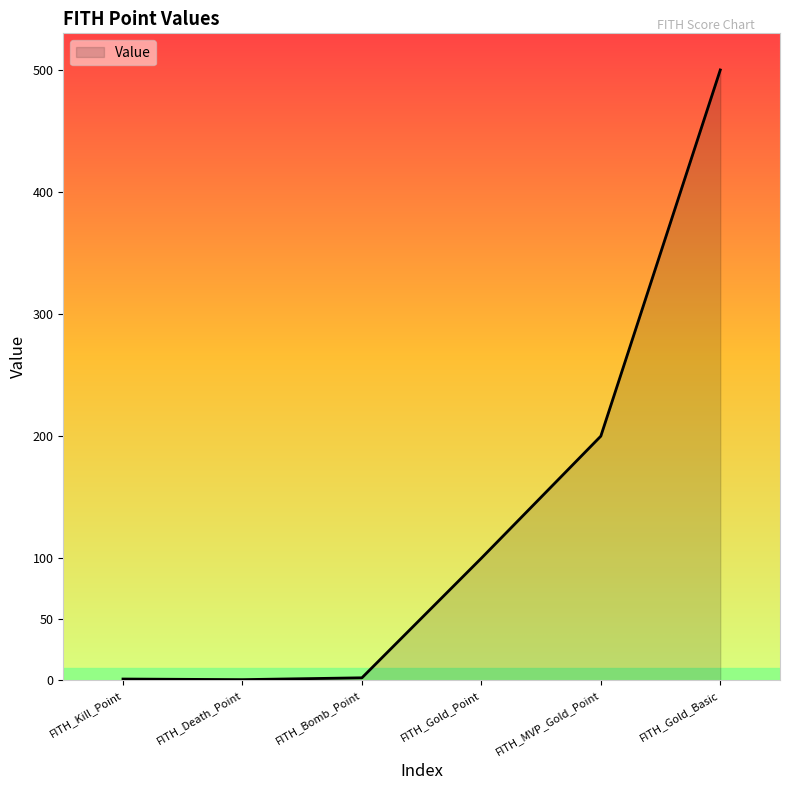

What is the difference between the maximum and minimum values?

499.5